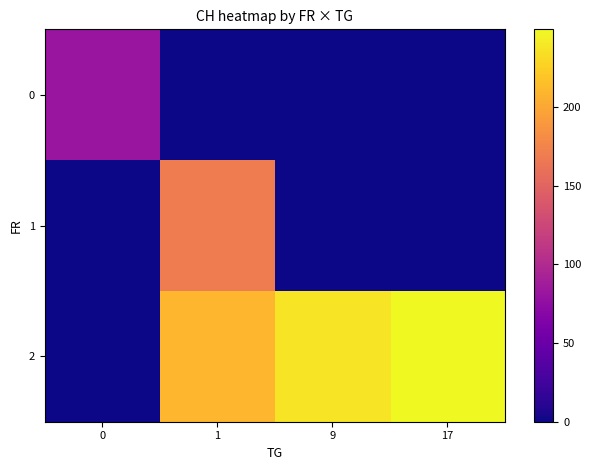

Which series has the largest range (max minus min)?

2